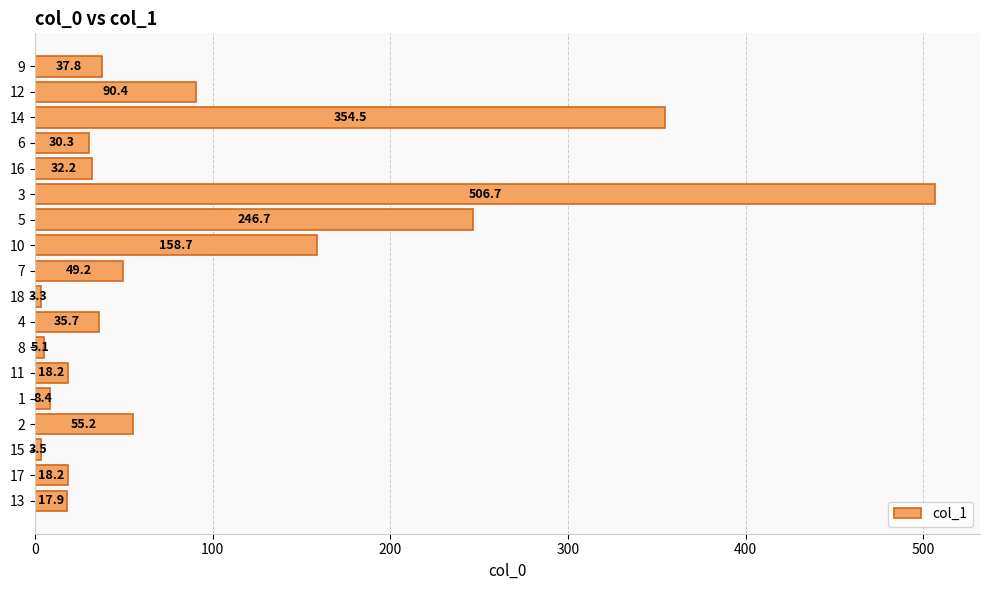

What value does the data have at 14?

354.5